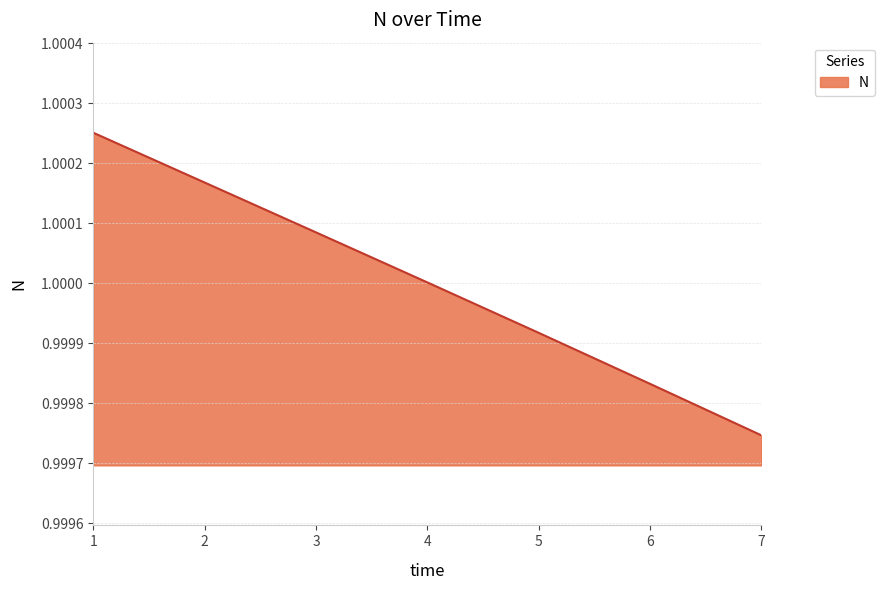

Between 4 and 7, which is larger?

4